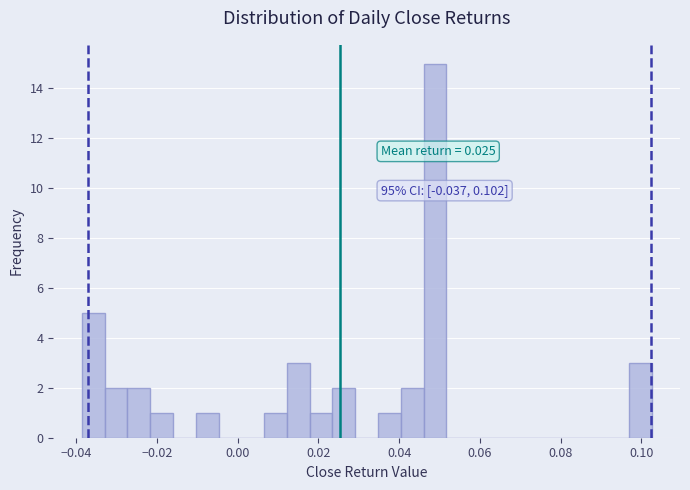

Read against the x-axis, roughly where is the centre of the tallest bar?

0.048